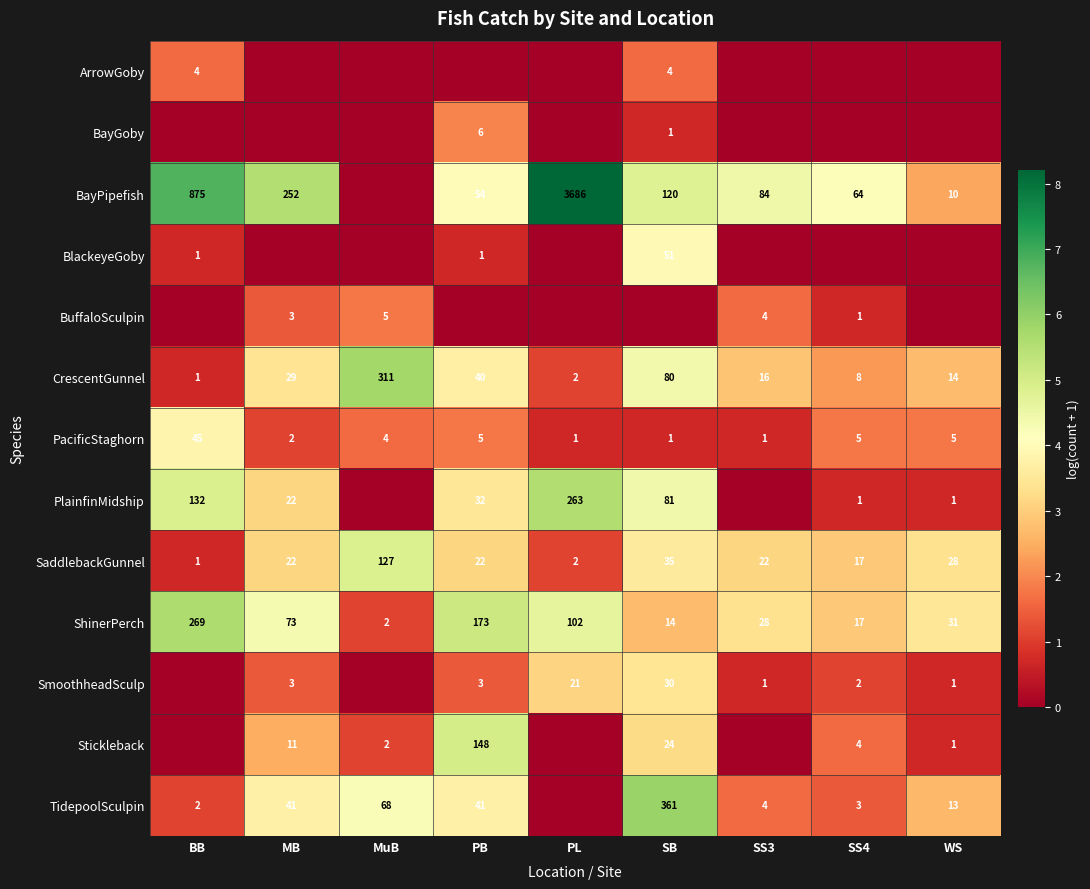

Rank the series at PL from lowest to highest value.

ArrowGoby, BayGoby, BlackeyeGoby, BuffaloSculpin, Stickleback, TidepoolSculpin, PacificStaghorn, CrescentGunnel, SaddlebackGunnel, SmoothheadSculp, ShinerPerch, PlainfinMidship, BayPipefish